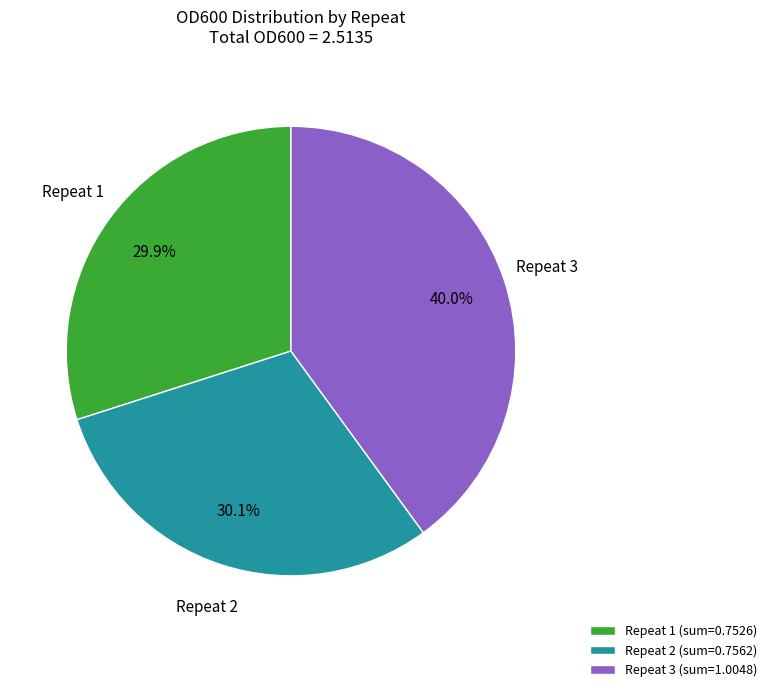

Is the sum of Repeat 1 (sum=0.7526) and Repeat 3 (sum=1.0048) greater than half?

Yes